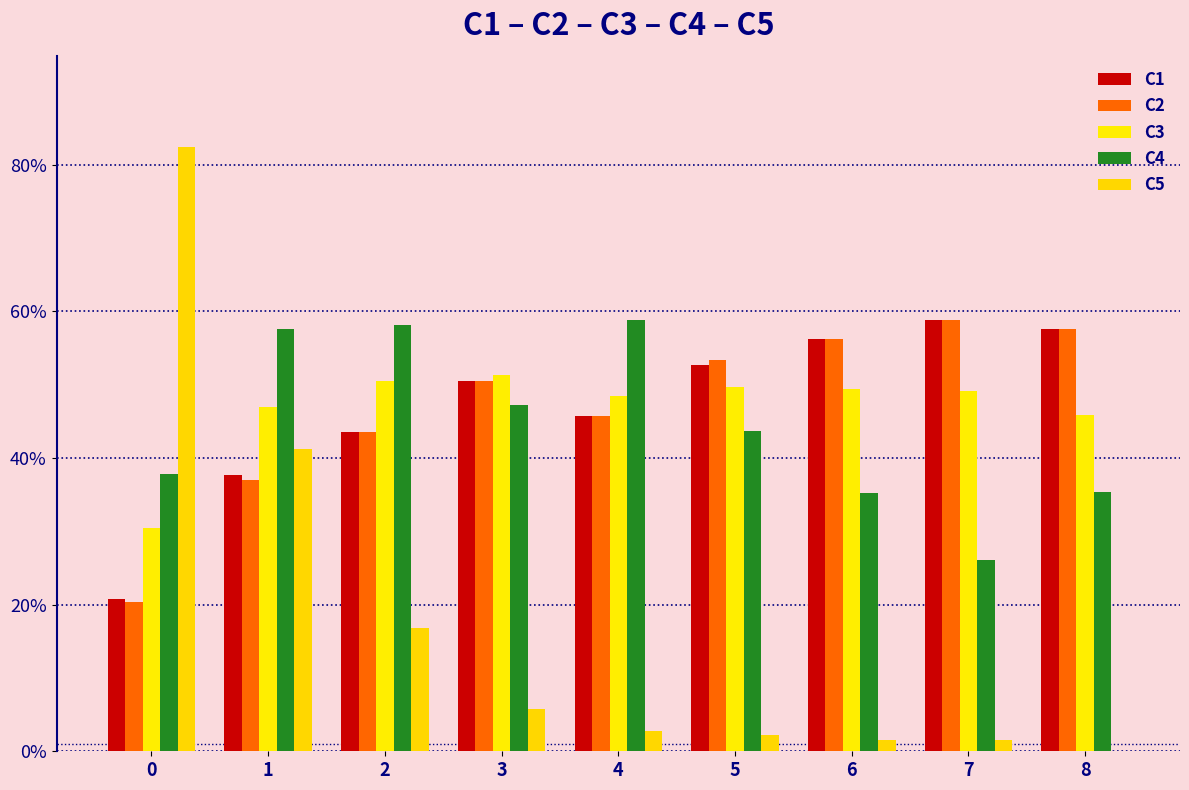

Which series changed the most between 0 and 6?

C5